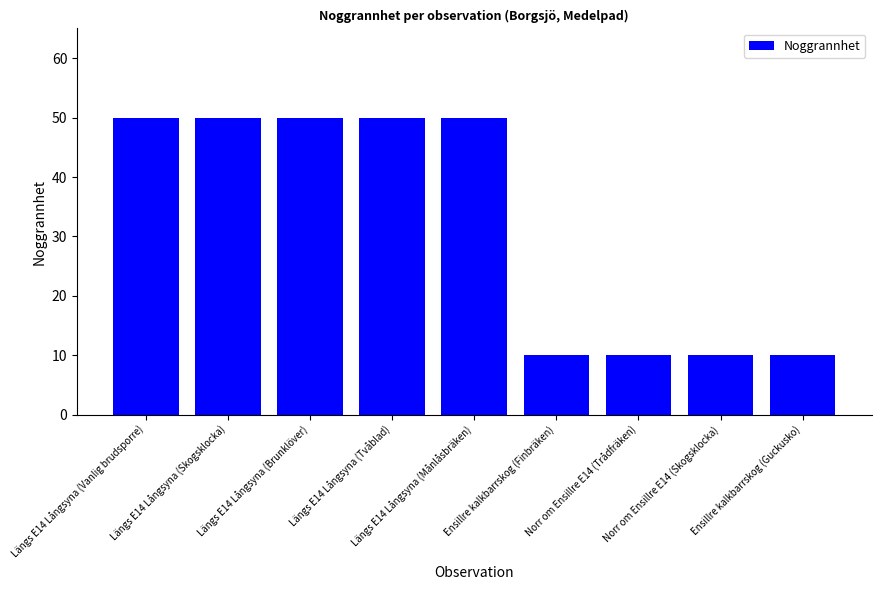

How many distinct data groups are displayed?

1